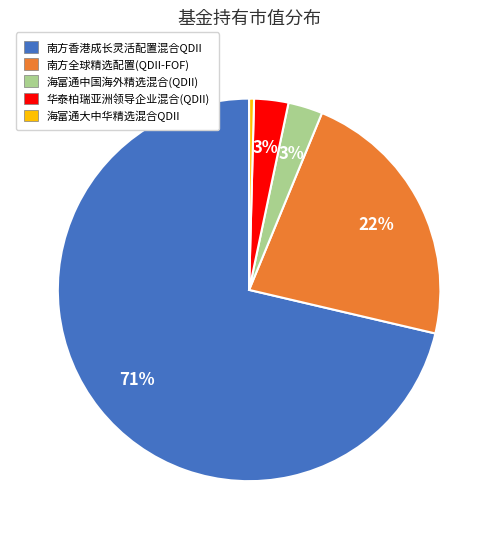

Does 海富通中国海外精选混合(QDII) account for over 50% of the chart?

No